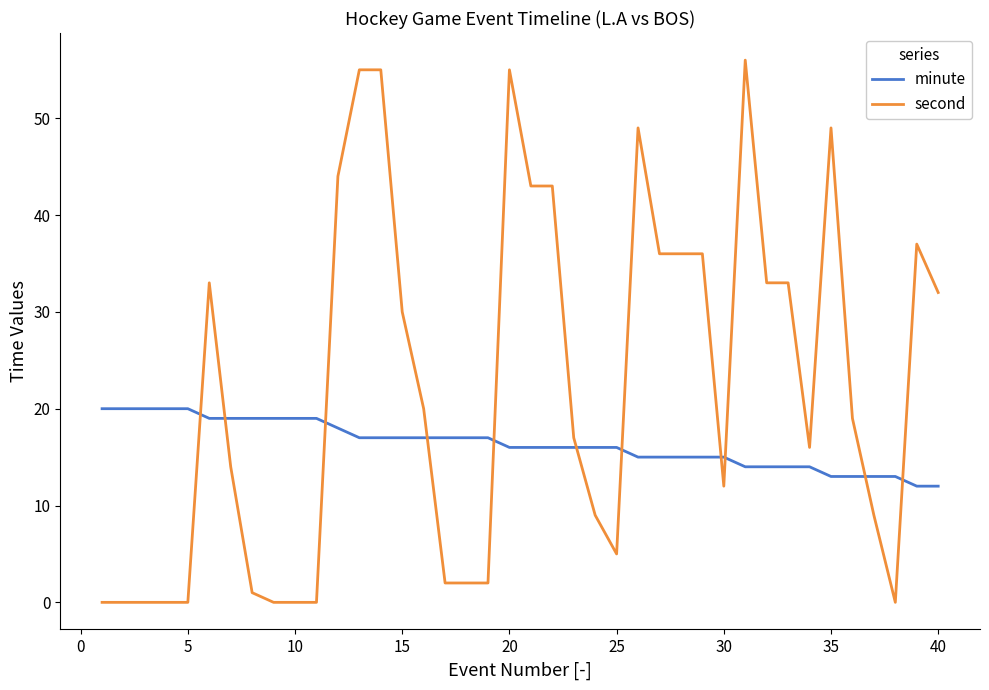

How many series are shown in this chart?

2